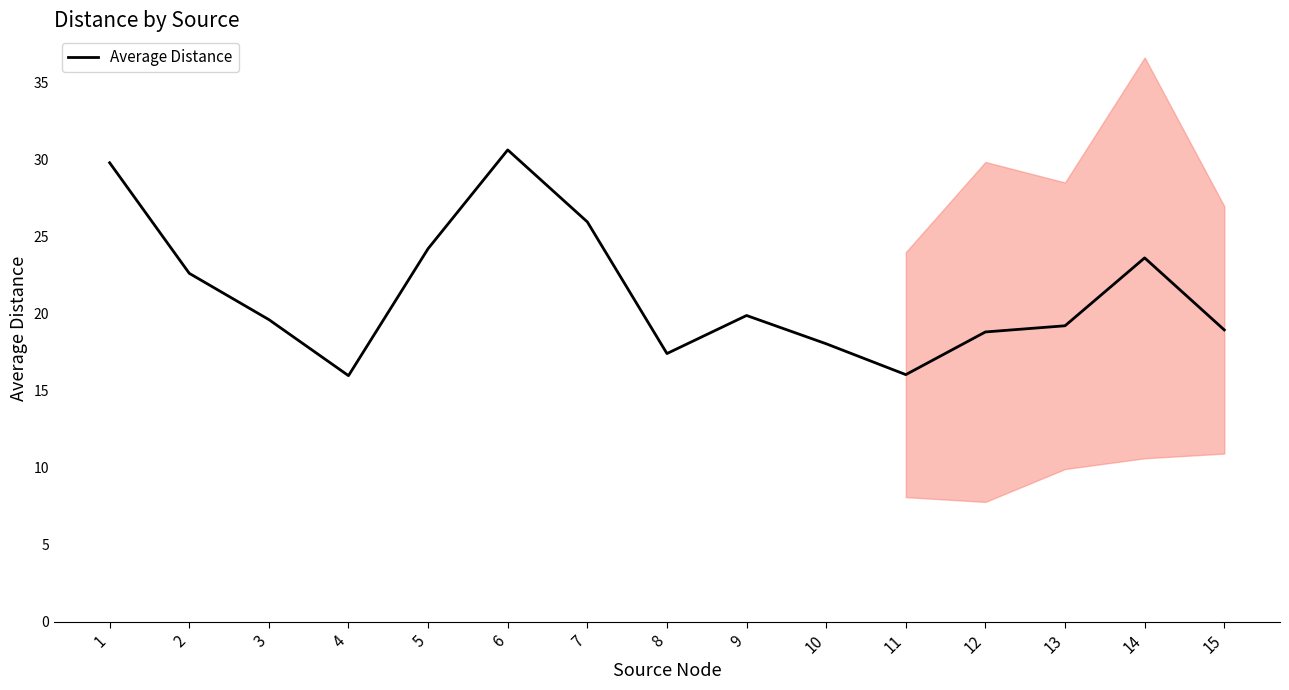

What is the difference between the maximum and second lowest values?

14.6